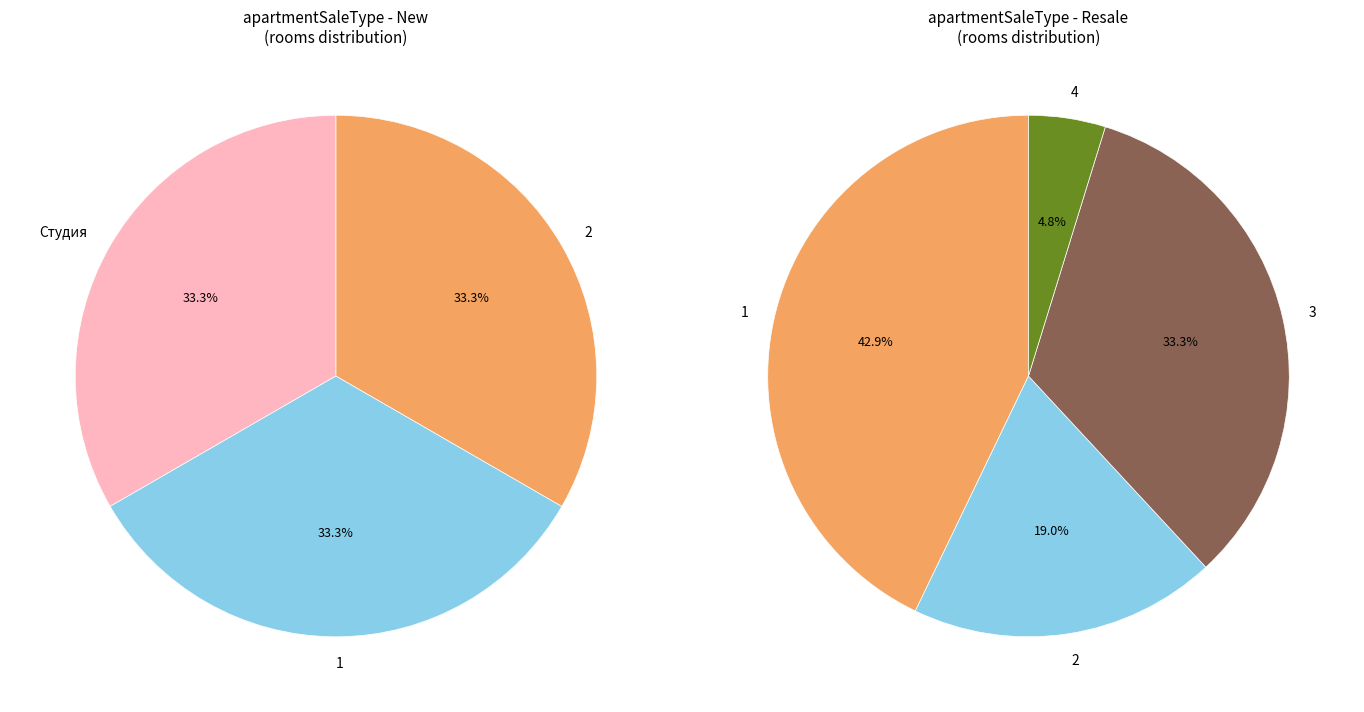

What is the change in value from New to Resale?

+15